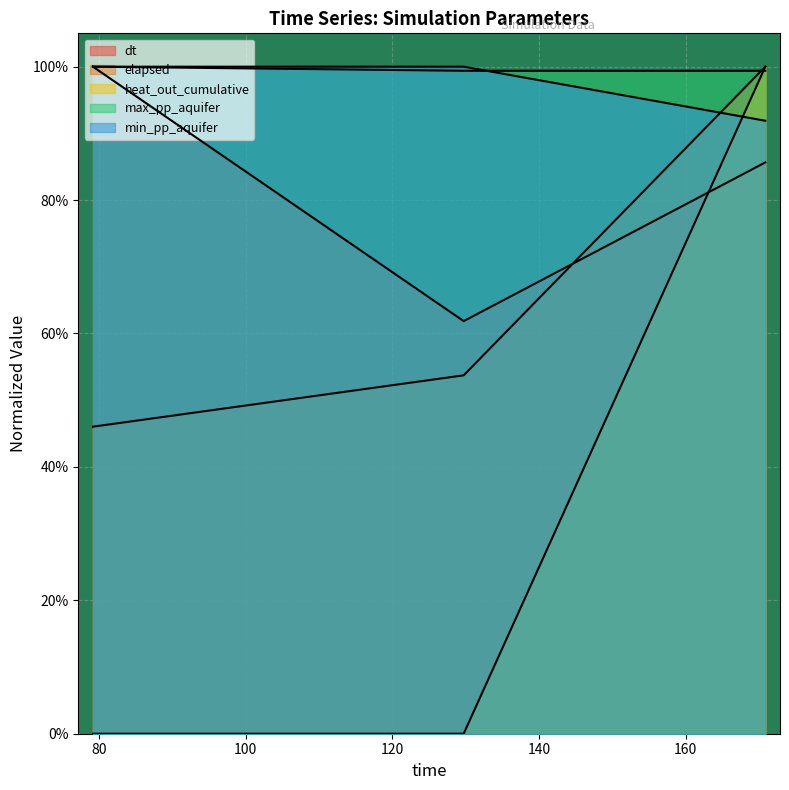

What is the sum of all heat_out_cumulative values?

1.0